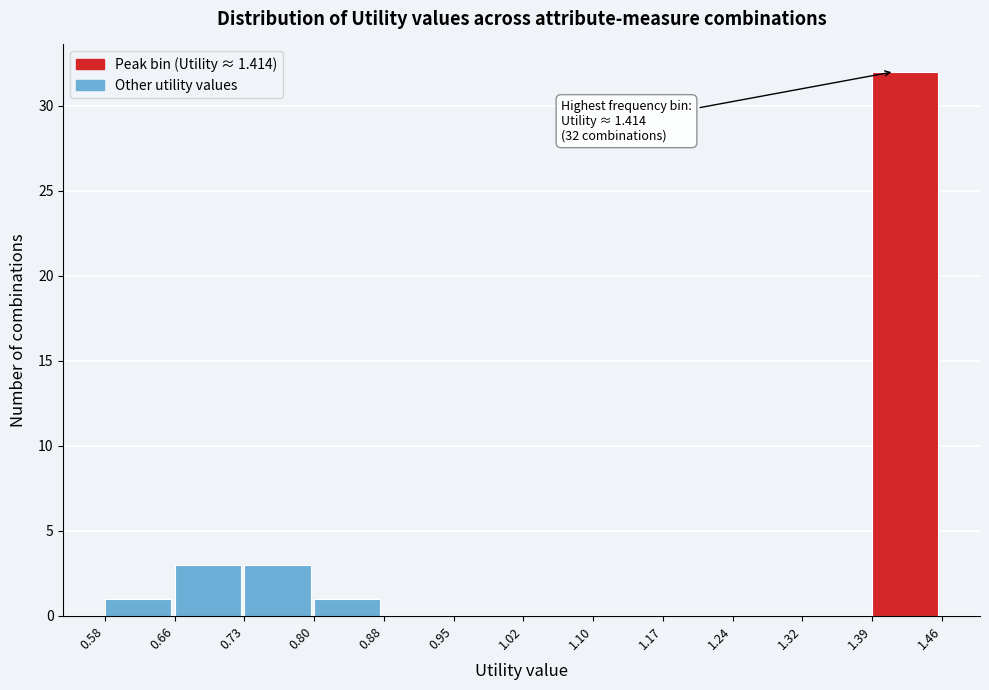

Over which range of the x-axis is the bar tallest?

1.39 to 1.46